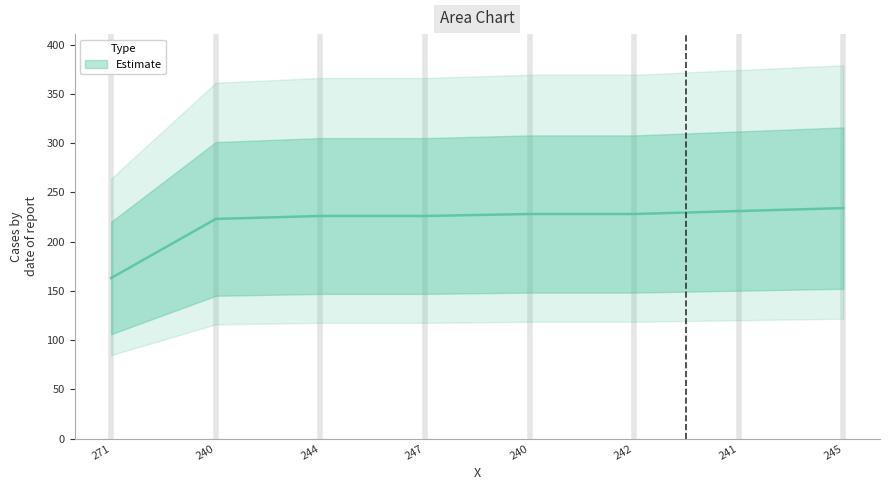

True or false: the data shows 318 at 241.

False